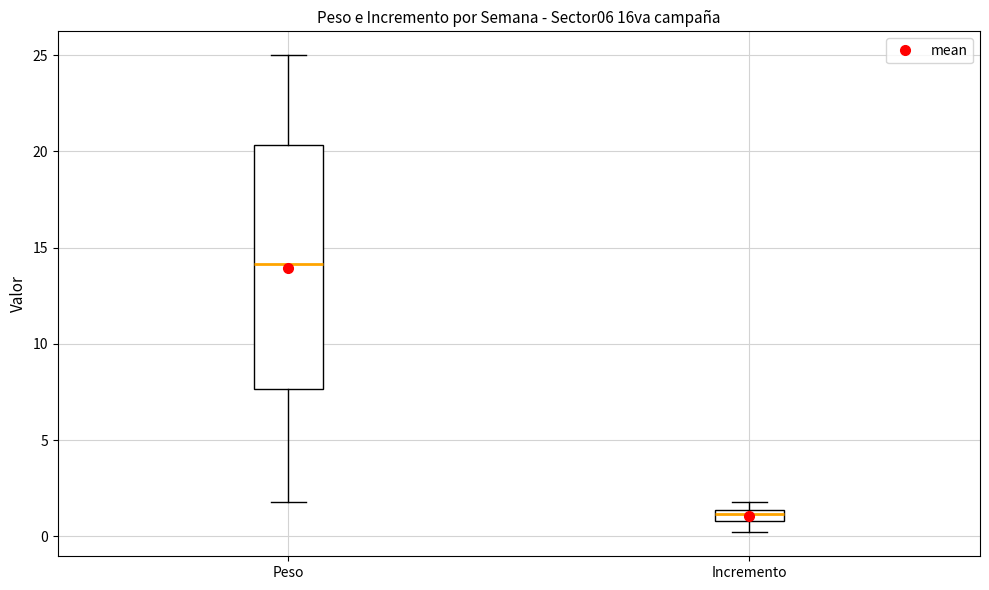

Which box's median line is the highest?

Peso